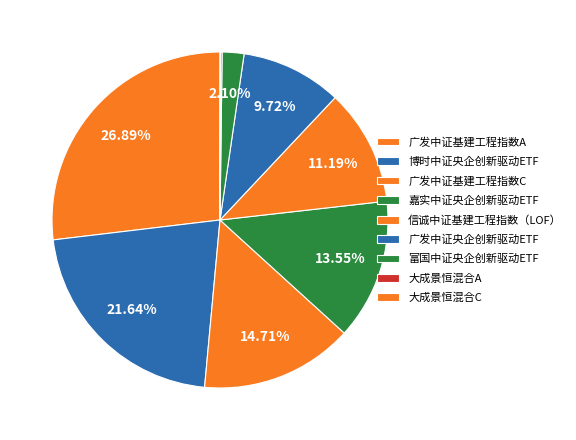

Which category has the biggest portion of the pie?

广发中证基建工程指数A